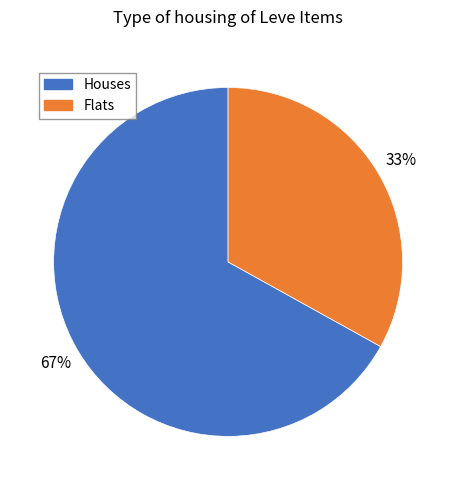

To the nearest percent, what is the difference between the largest and smallest slice percentages?

34%